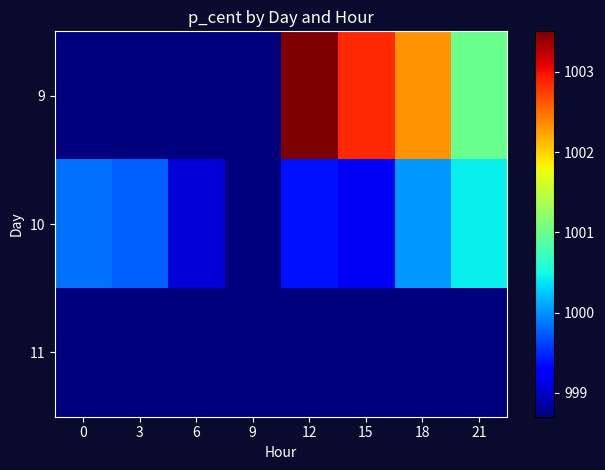

Between 6 and 12, which is larger?

12